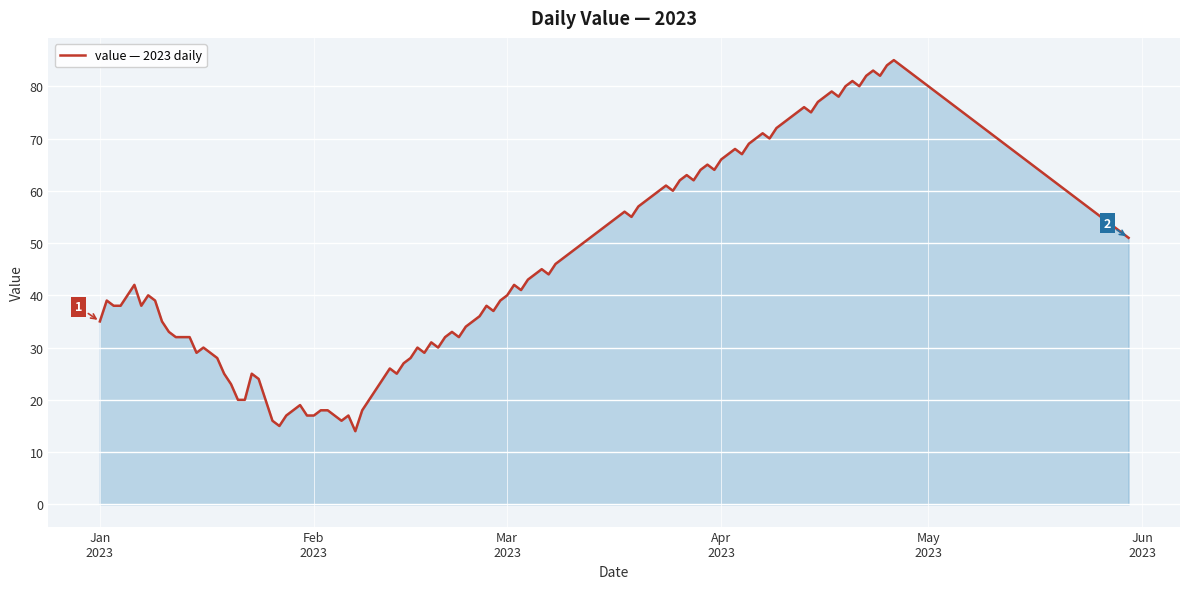

What is the difference between the maximum and minimum values?

71